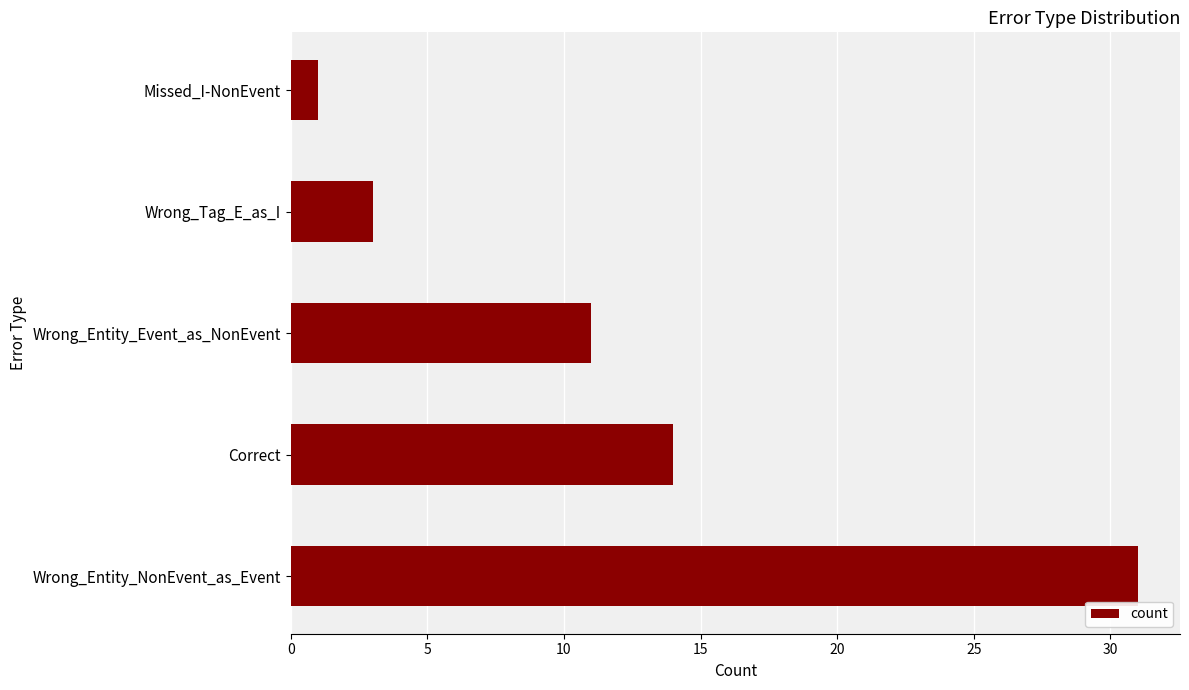

What is the difference between the maximum and minimum values?

30